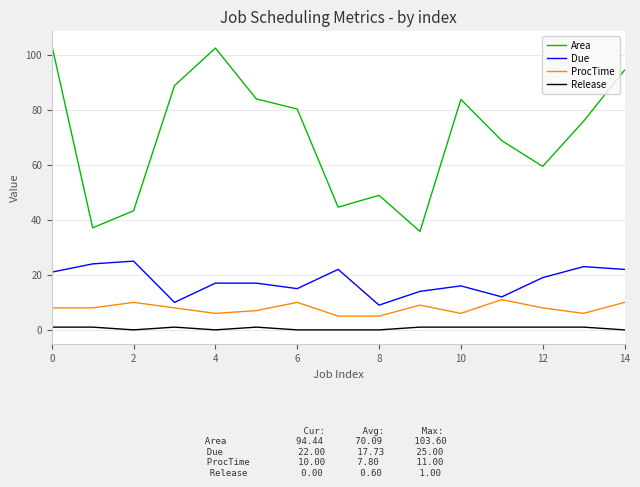

What are all the series names shown in the legend?

Area, Due, ProcTime, Release